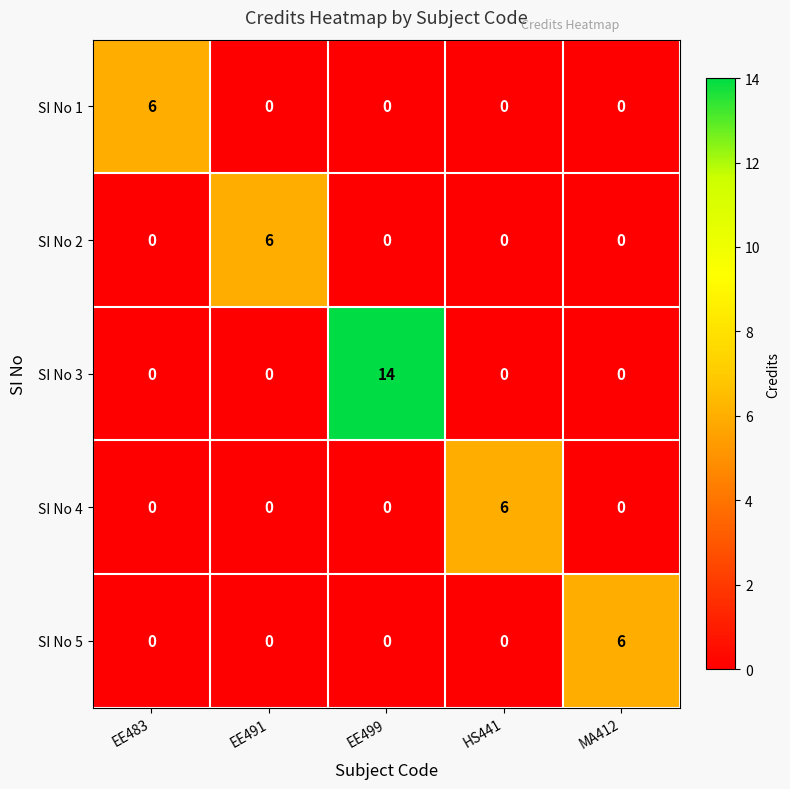

What is the total value across all series at EE483?

6